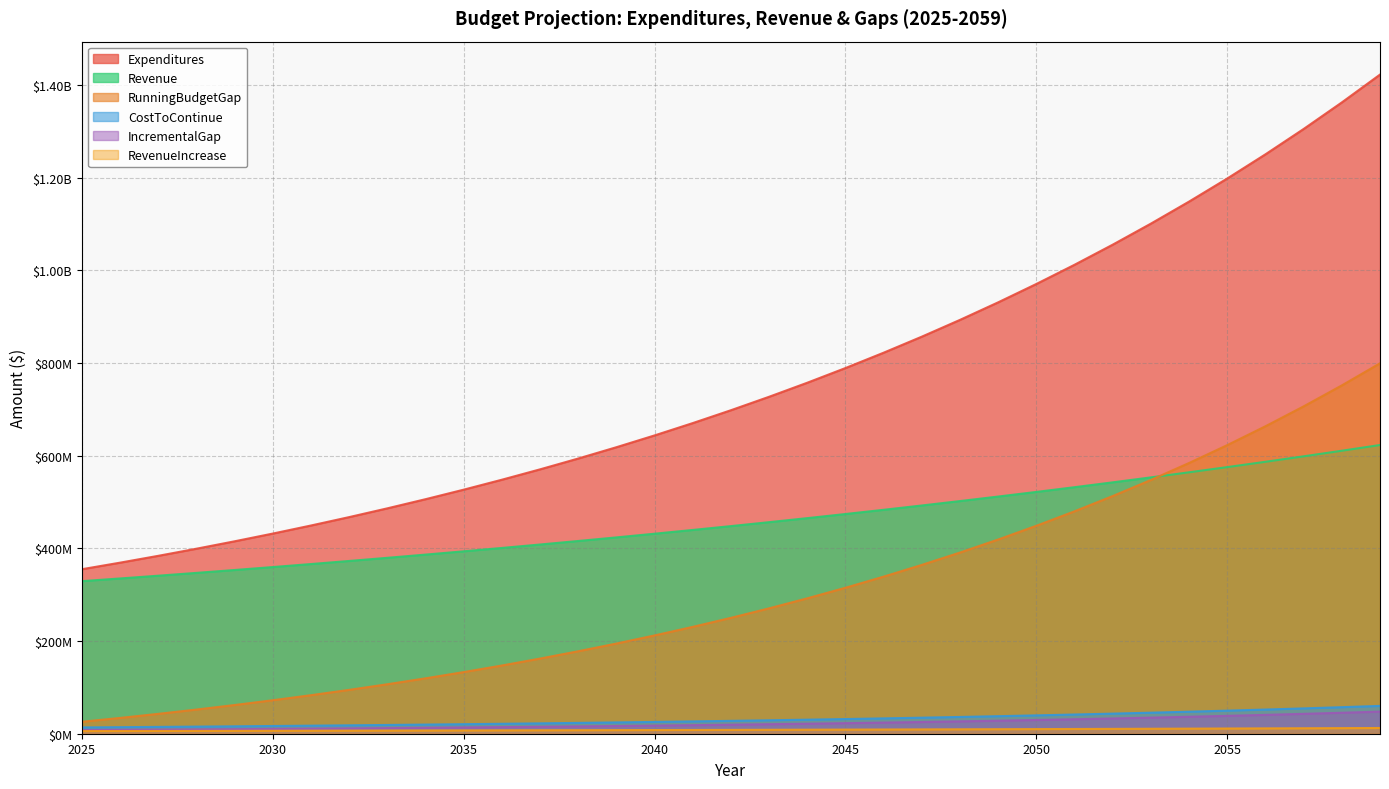

How many intersections are there between RunningBudgetGap and Revenue?

1